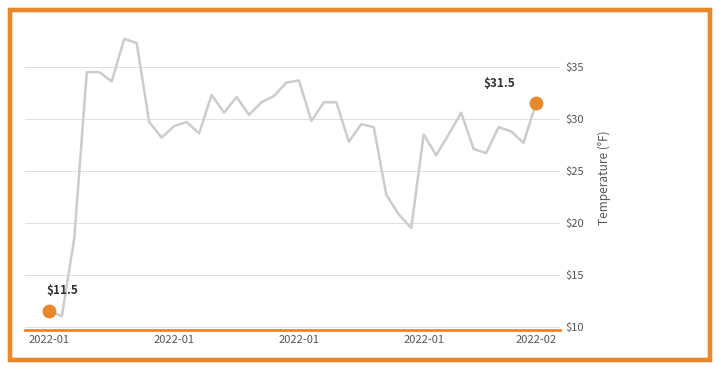

What is the difference between the maximum and minimum values?

26.7